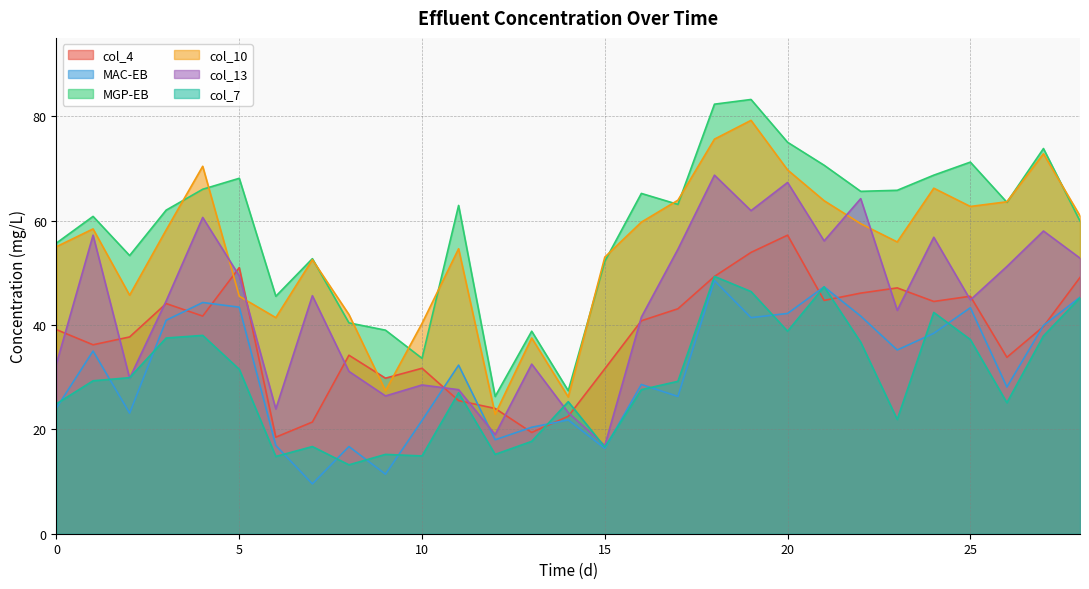

At which category does col_7 reach its first local valley?

6